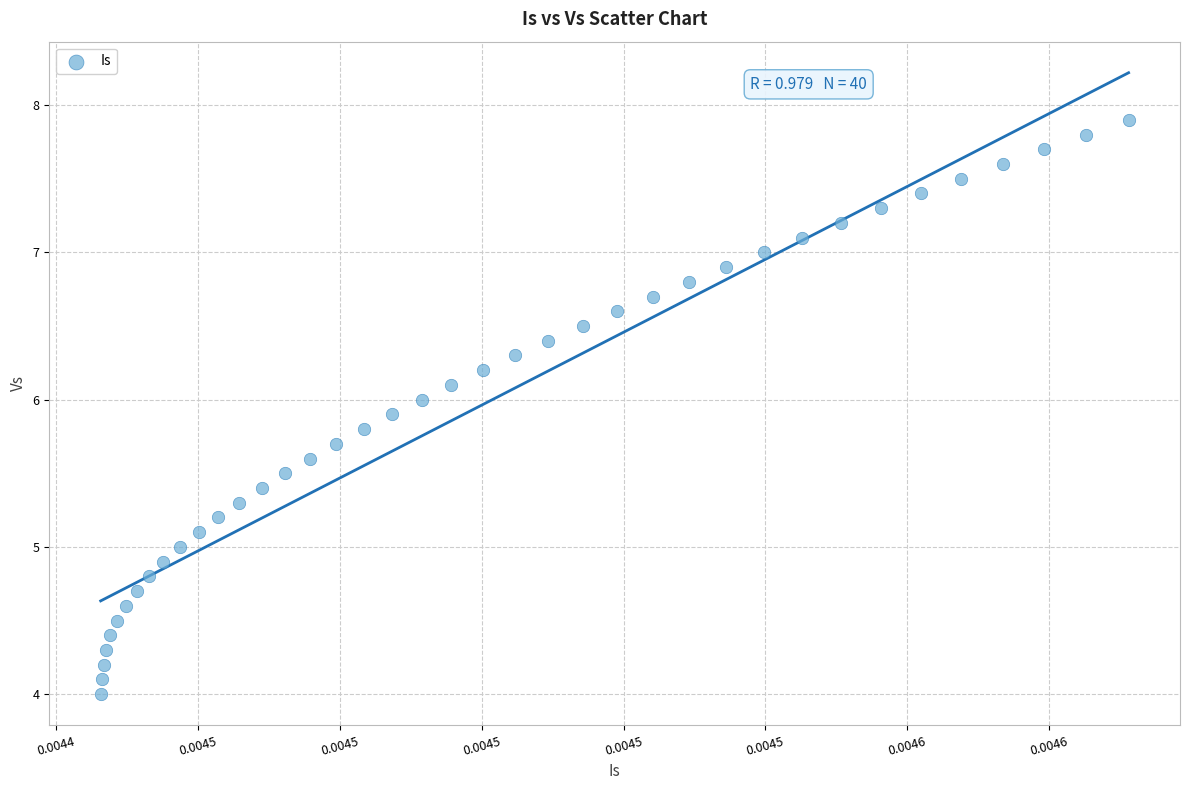

How many data points are displayed?

40